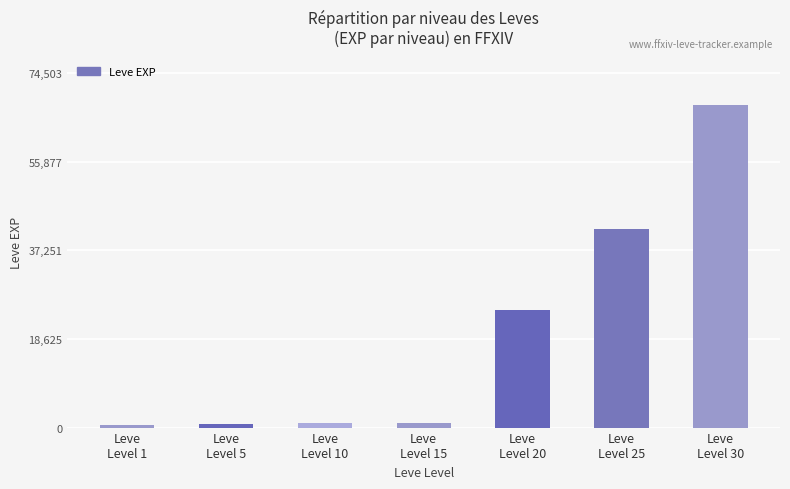

What is the greatest value displayed?

67730